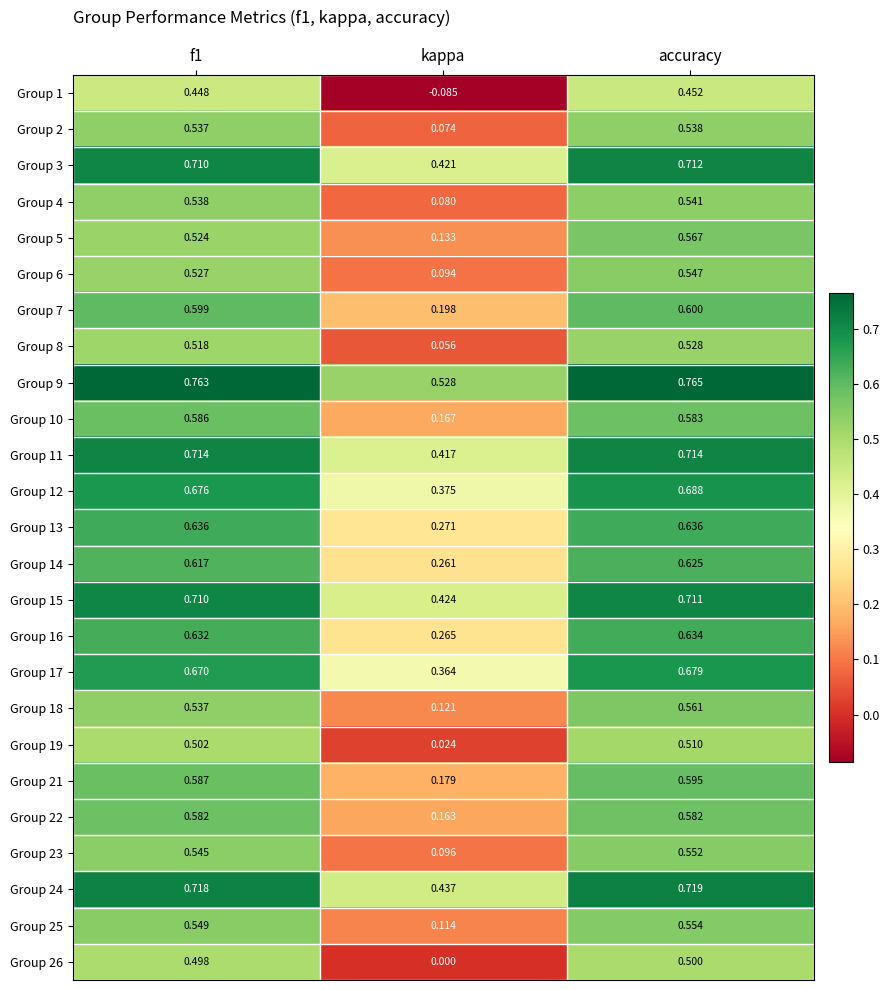

Which category has the lowest value in the Group 10 series?

kappa